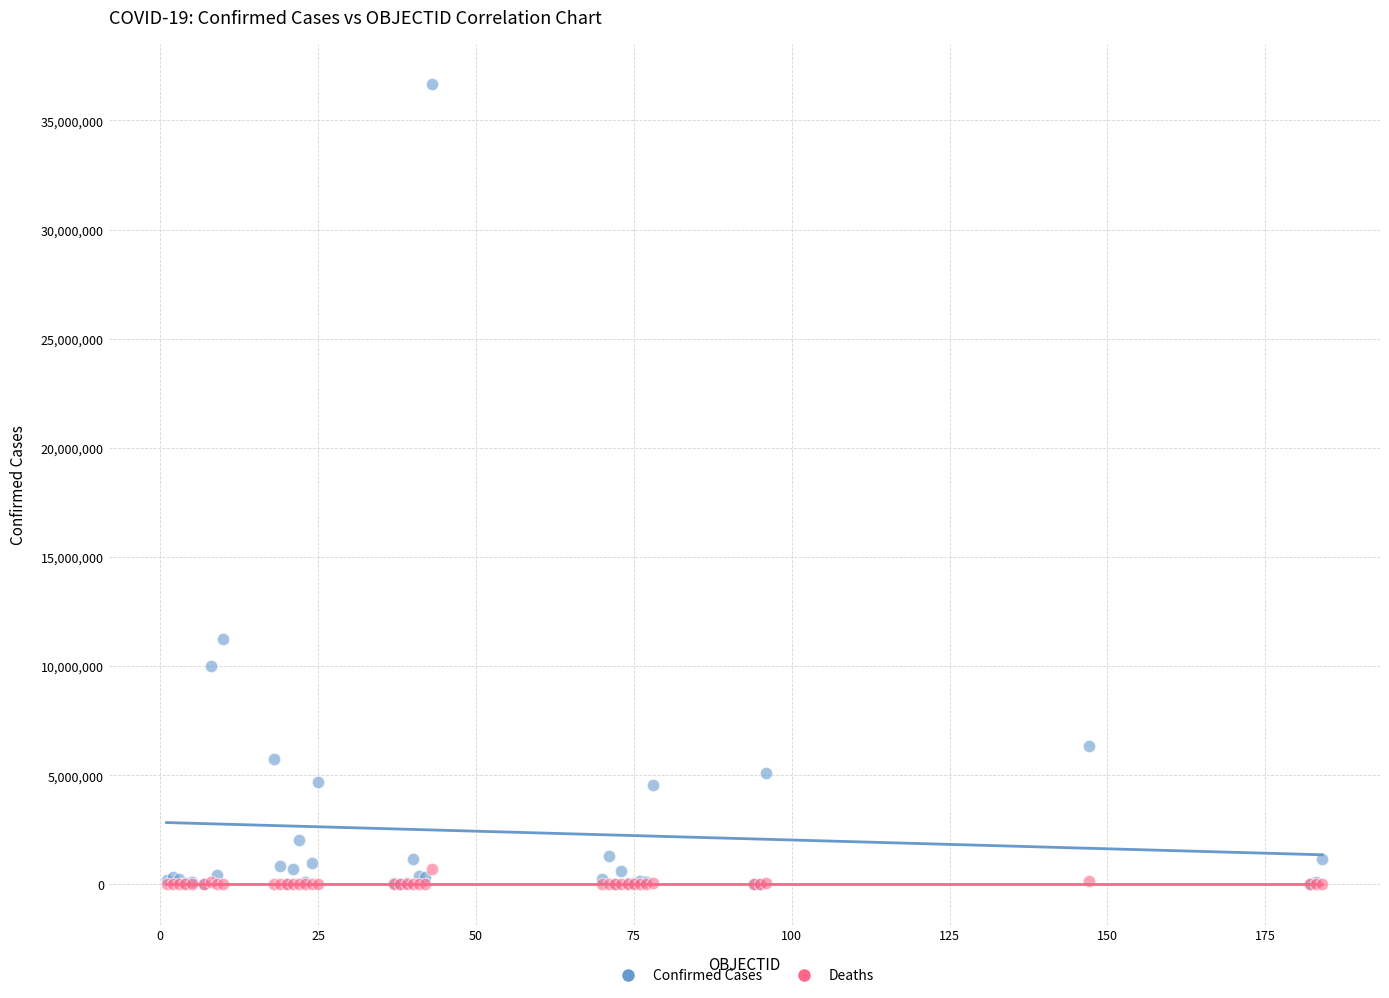

In the Confirmed Cases series, what Y value is closest to 18336535?

11247412